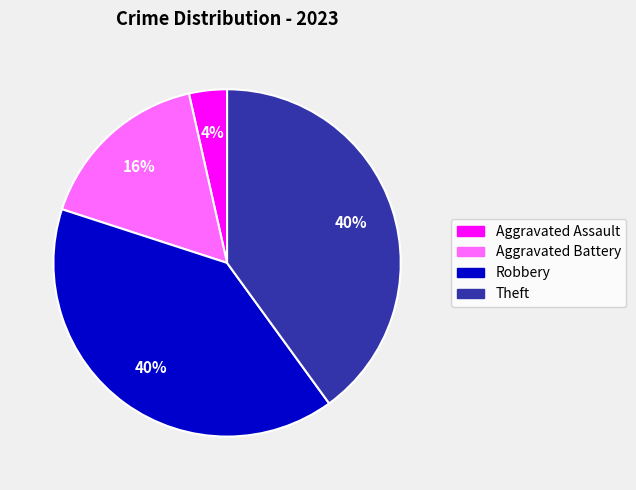

True or false: Aggravated Assault accounts for 4% of the total.

True